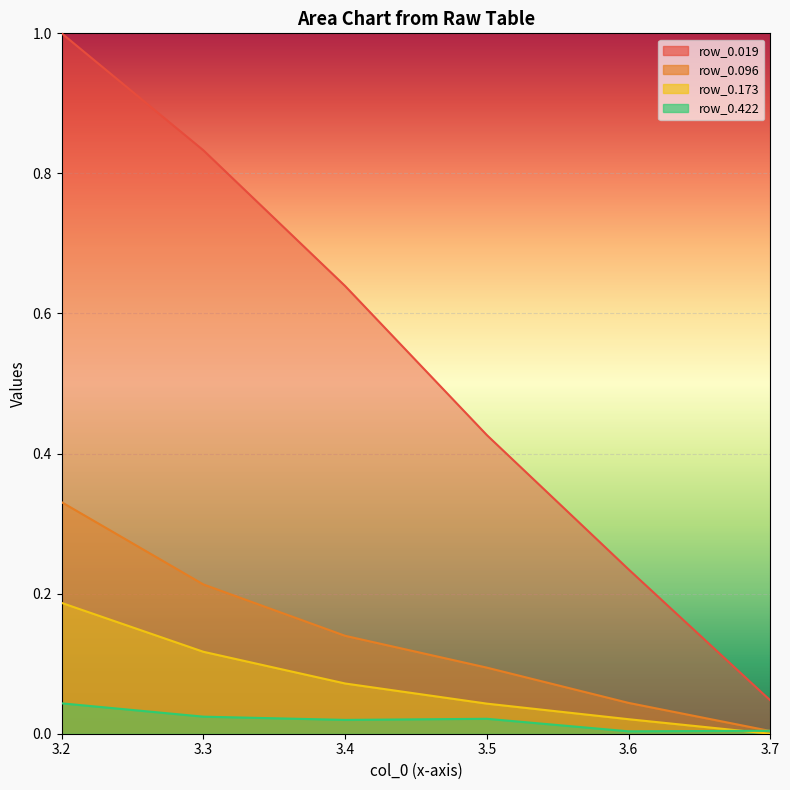

Reading right to left, extract all data points from this chart.

row_0.019: 0.0	0.2	0.4	0.6	0.8	1.0
row_0.096: 0.0	0.0	0.1	0.1	0.2	0.3
row_0.173: 0.0	0.0	0.0	0.1	0.1	0.2
row_0.422: 0.0	0.0	0.0	0.0	0.0	0.0